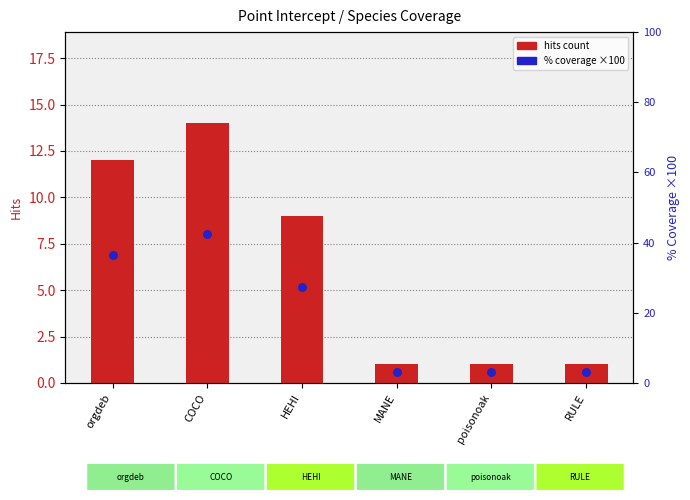

Which series reaches the maximum Y coordinate?

% coverage (×100)